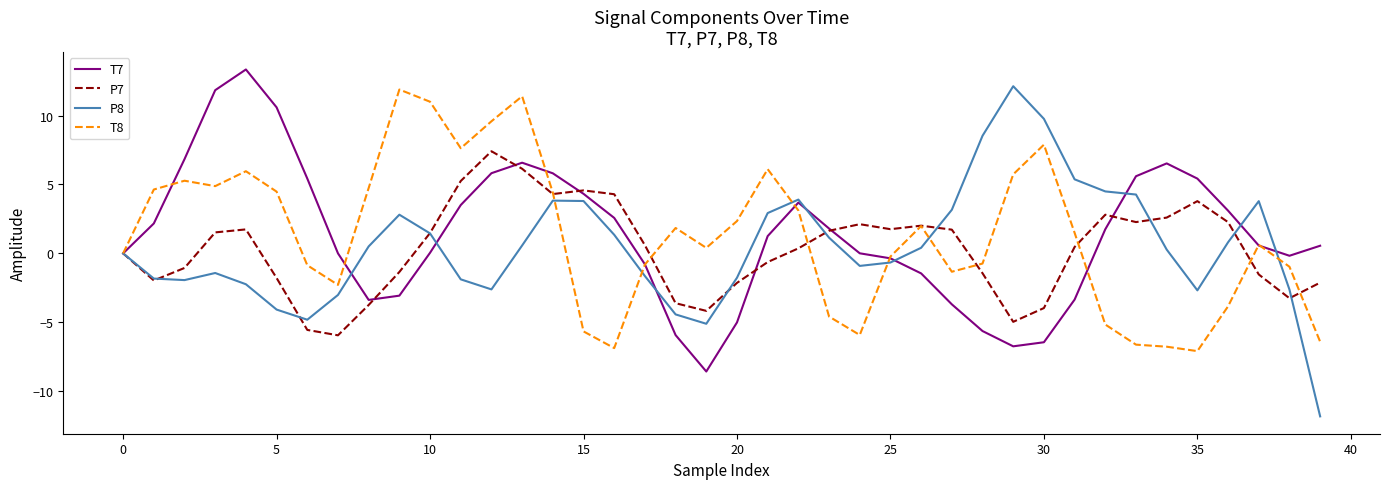

What is the minimum value shown in the chart?

-11.8